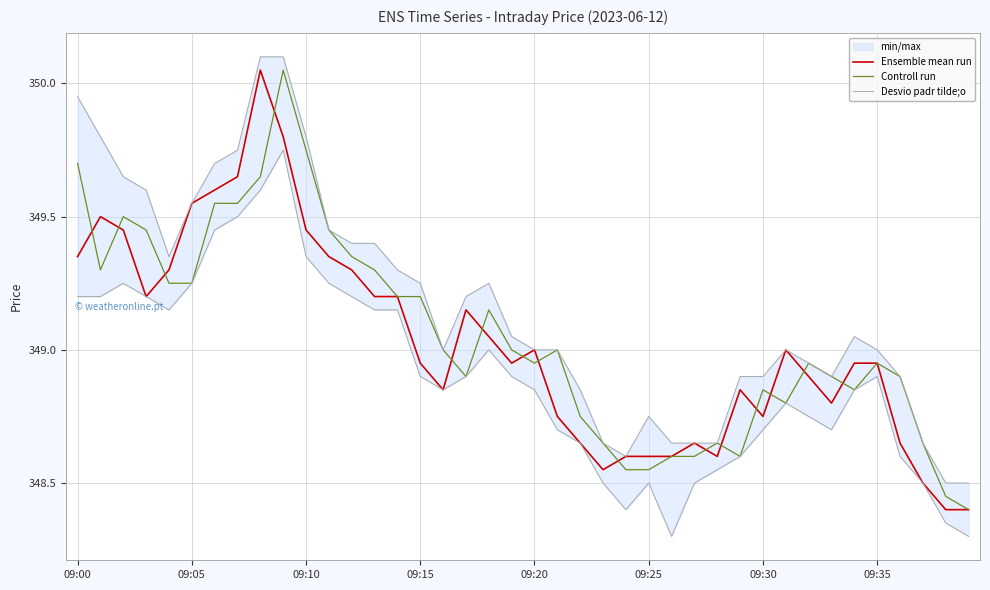

True or false: Desvio padr tilde;o has a value of 349.1 at 19.

True